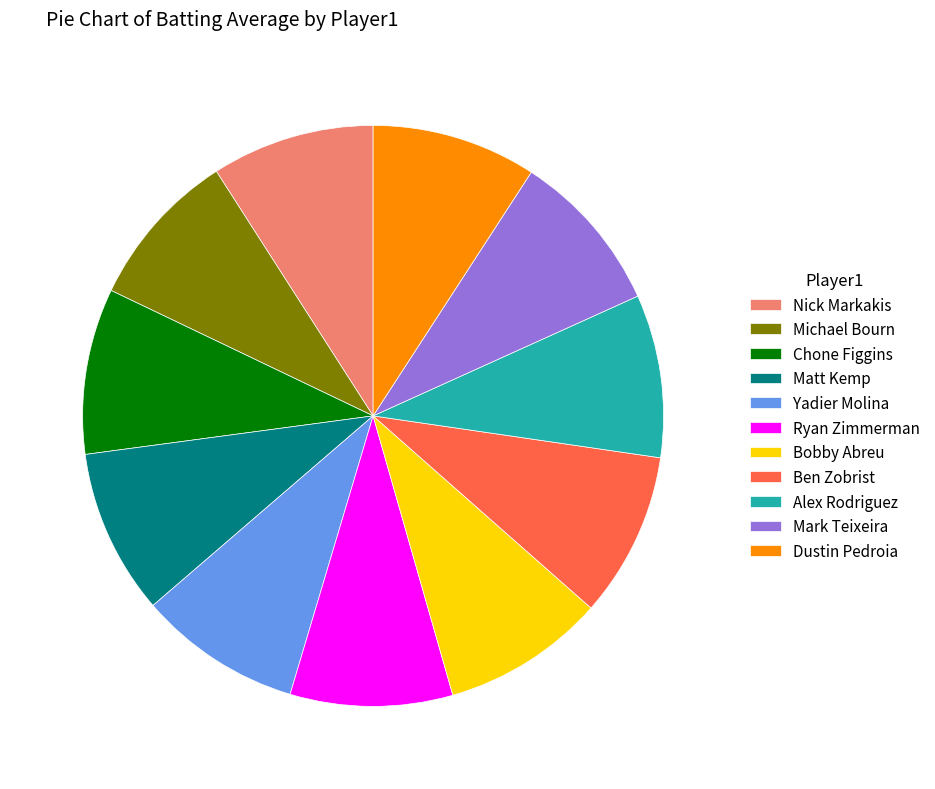

True or false: Ryan Zimmerman accounts for 9% of the total.

True